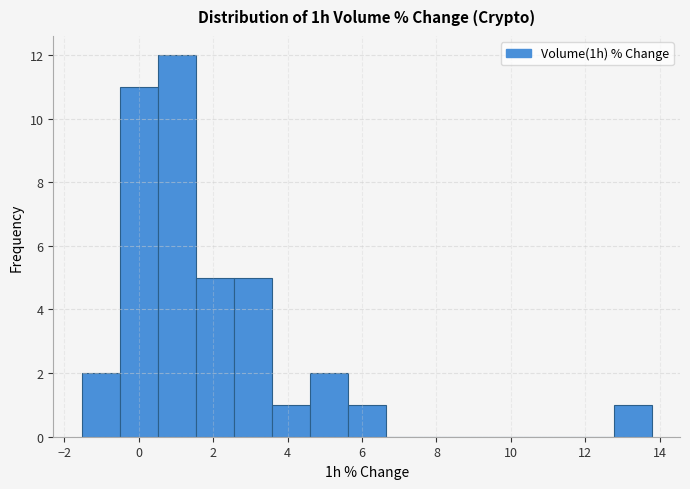

Which range on the x-axis has the tallest bar?

0.6 to 1.6